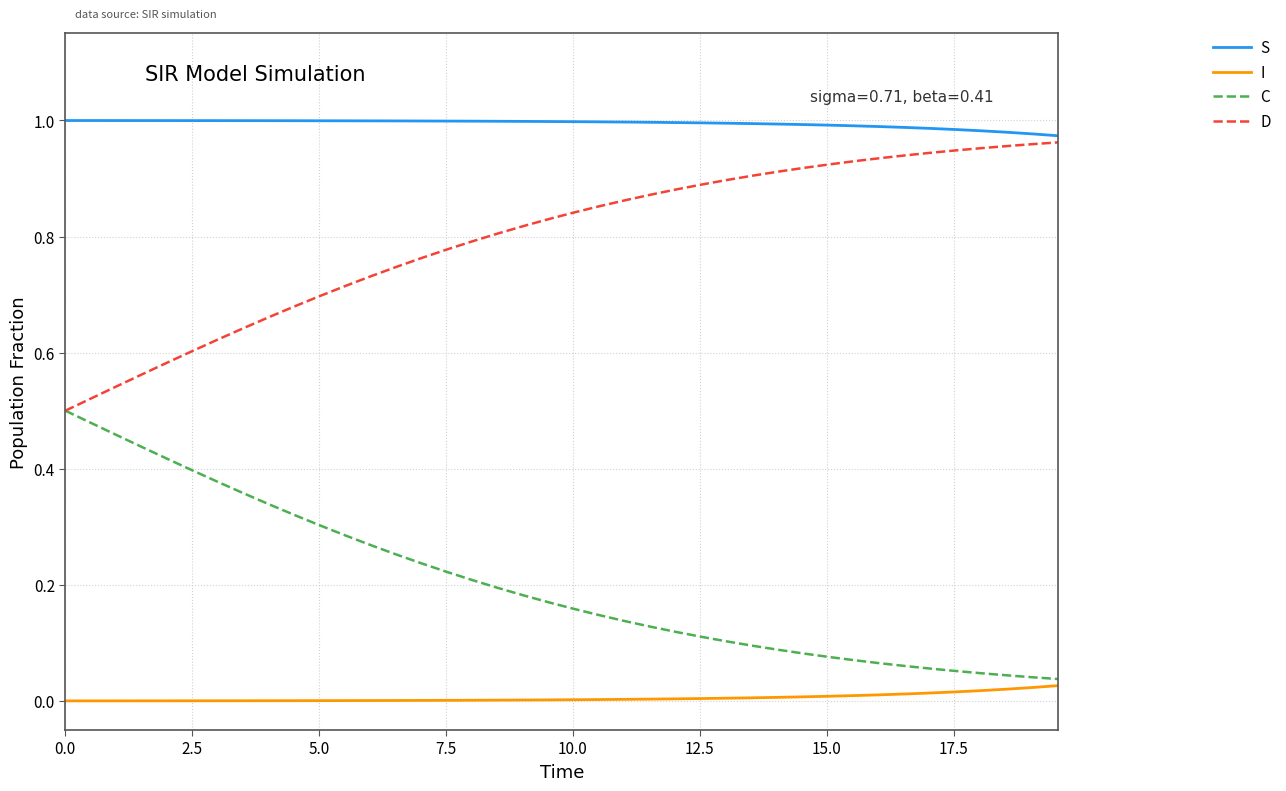

True or false: I and D intersect in this chart.

False